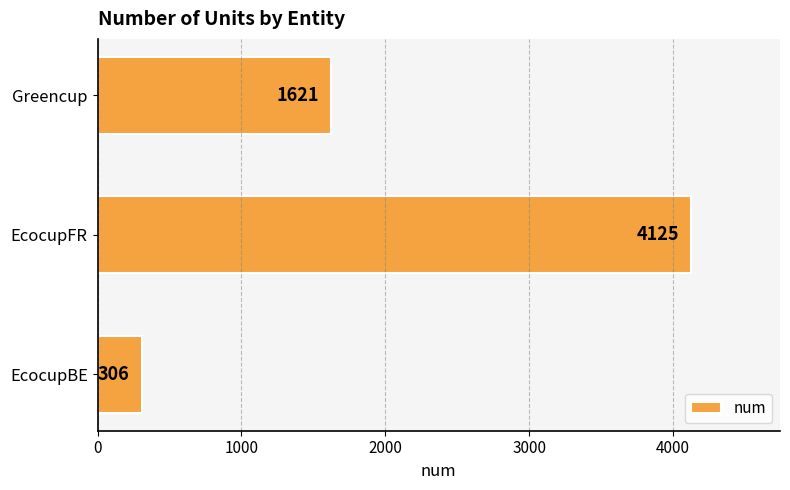

At which label is the value closest to 2215?

Greencup